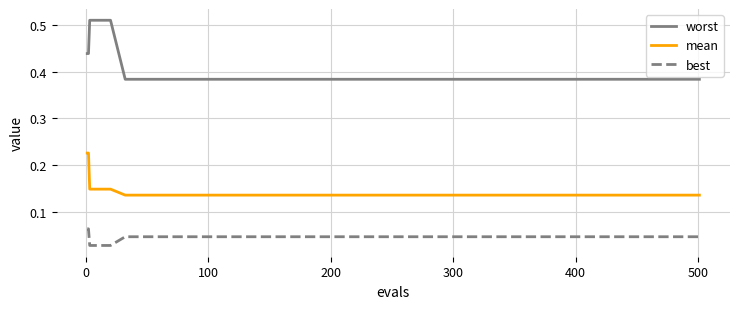

Which series has the largest range (max minus min)?

worst